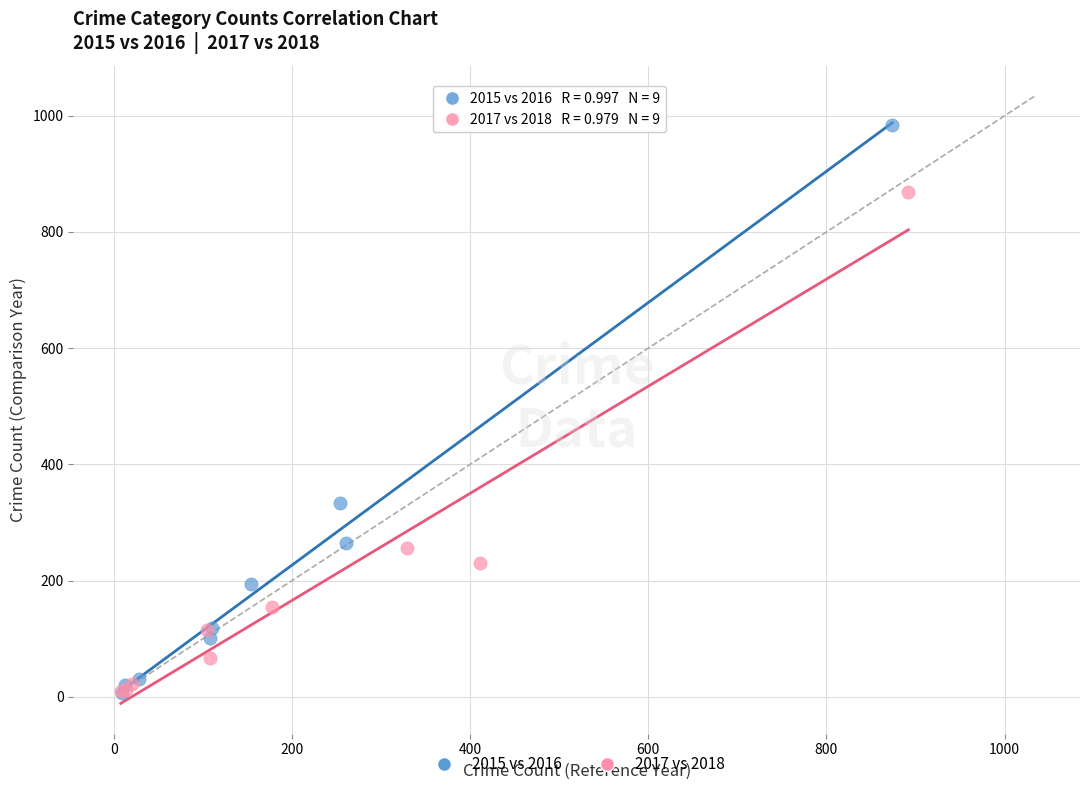

Which series has the largest Y range (max minus min)?

2015 vs 2016